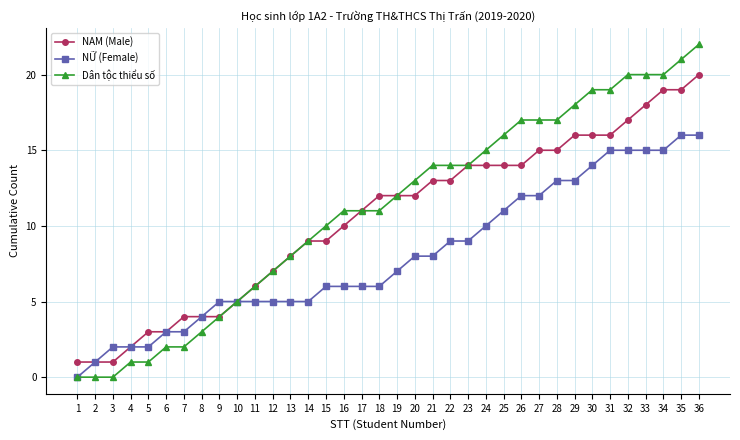

Which category has the highest value in the Dân tộc thiểu số series?

36